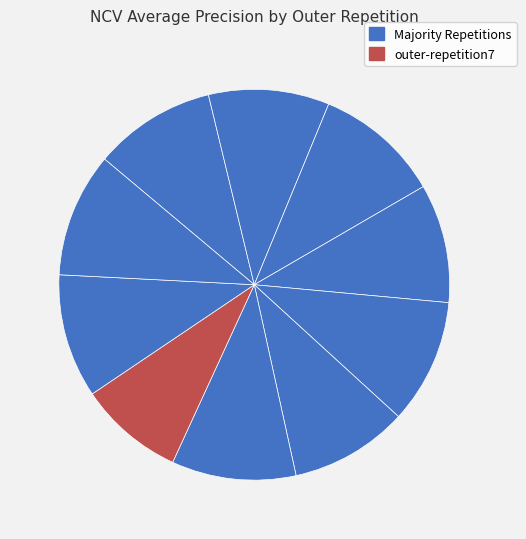

How many slices are in this pie chart?

10